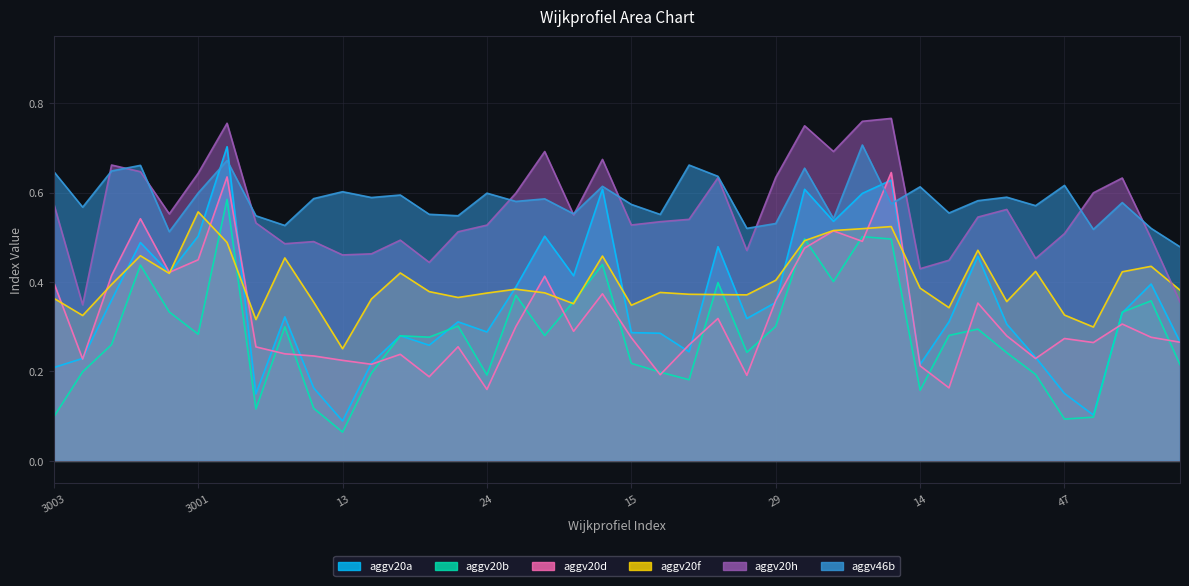

Is the value of aggv20d at 35 greater than the value of aggv20h at 14?

No